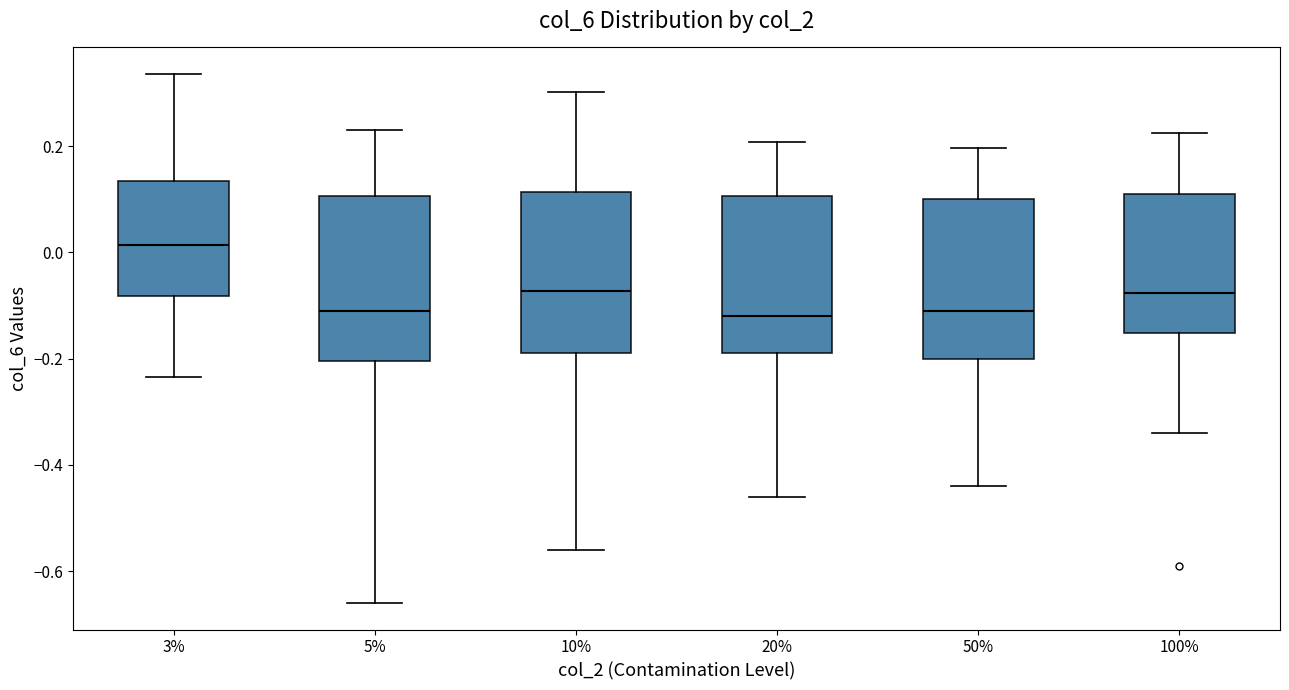

Where does the lower whisker of the box at x = 50% end on the y-axis? The values are not printed on the chart, so give them approximately, as read against the axis.

-0.44